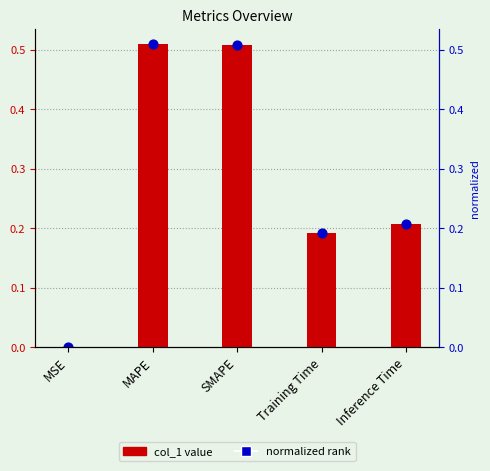

Which series contains the highest Y value?

col_1 value